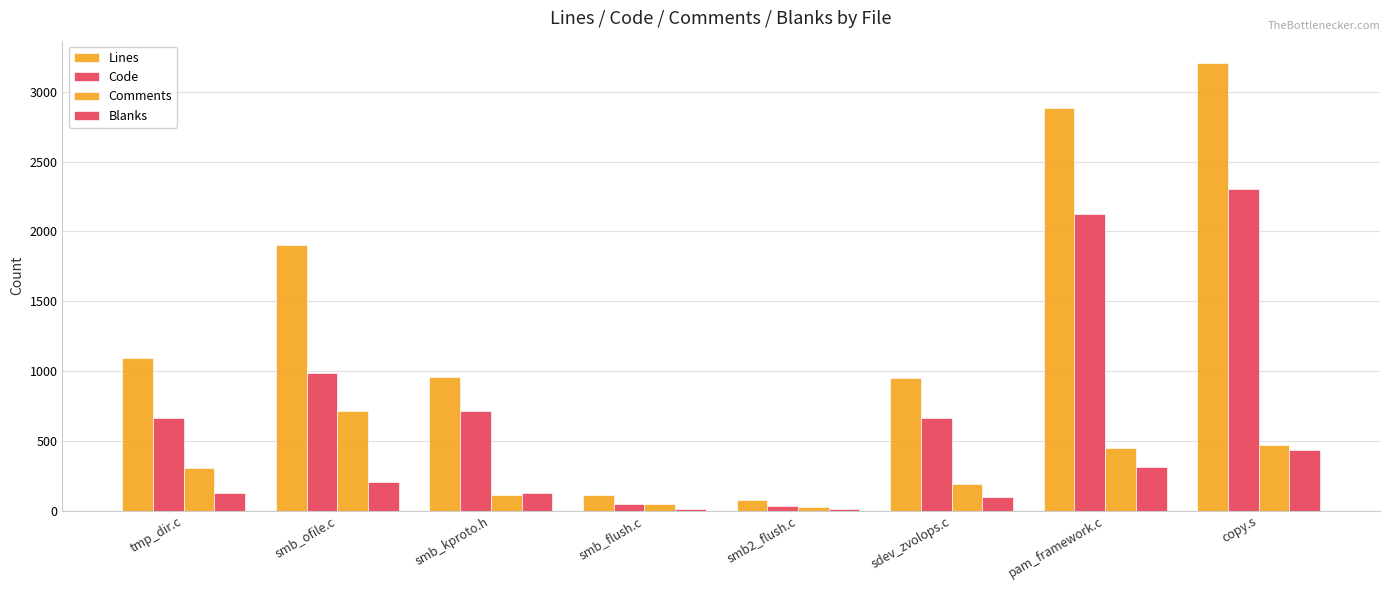

Which category has the highest value in the Blanks series?

copy.s